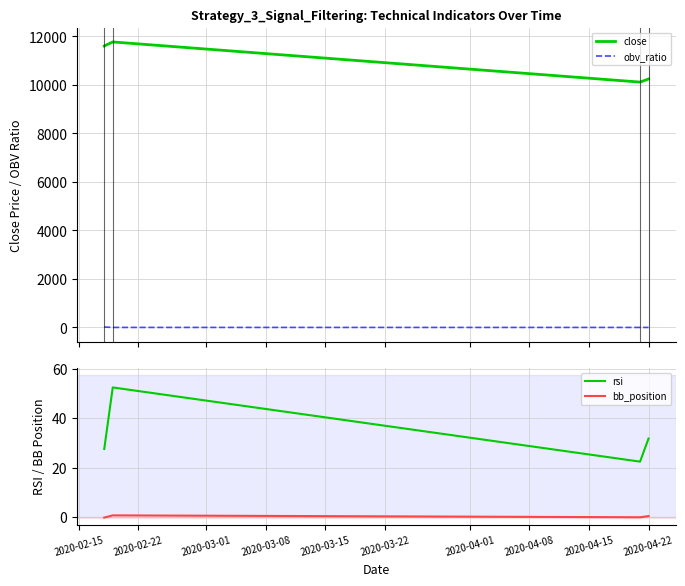

How many data points in close are above 11606?

1